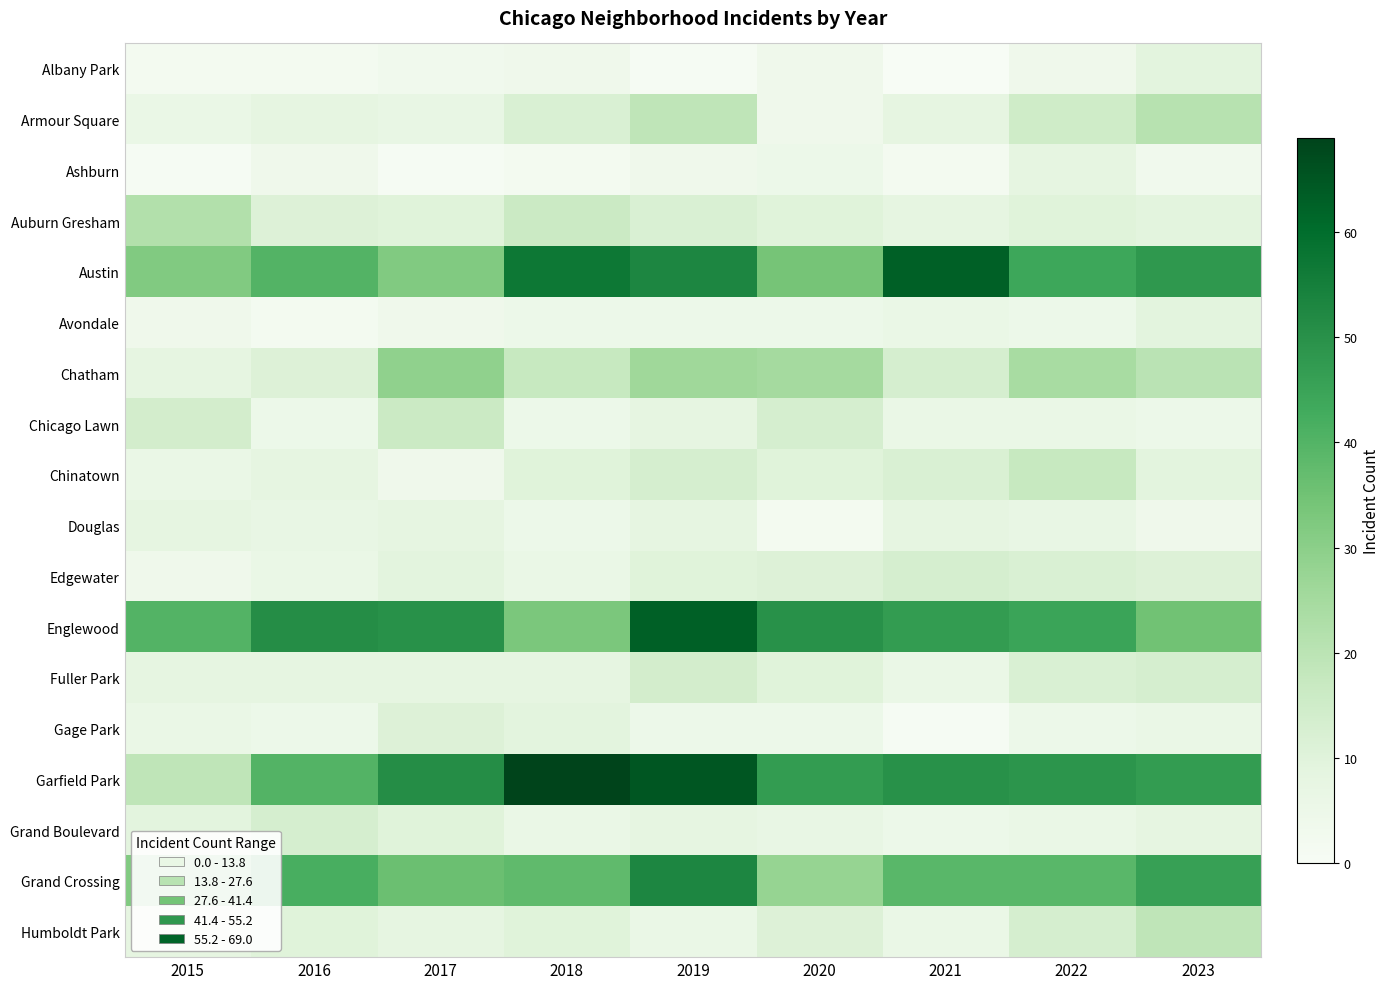

What is the total value across all series at 2020?

281